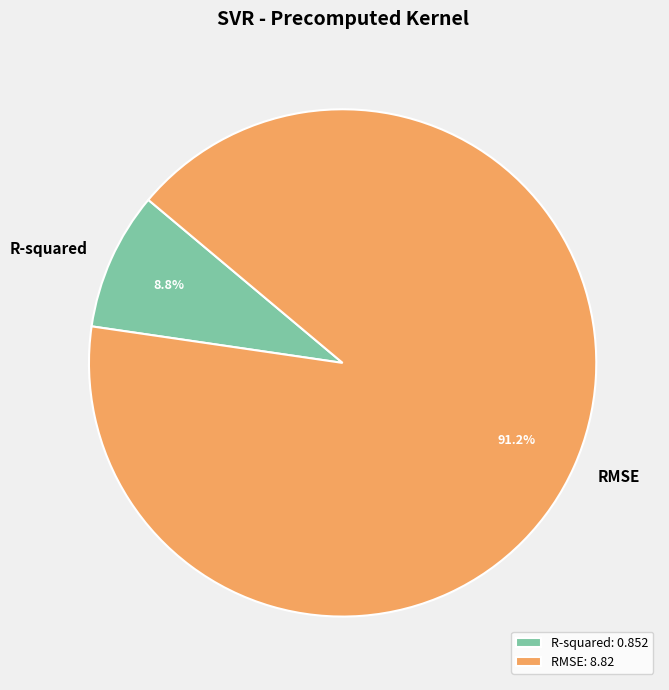

Which slice is the largest?

RMSE